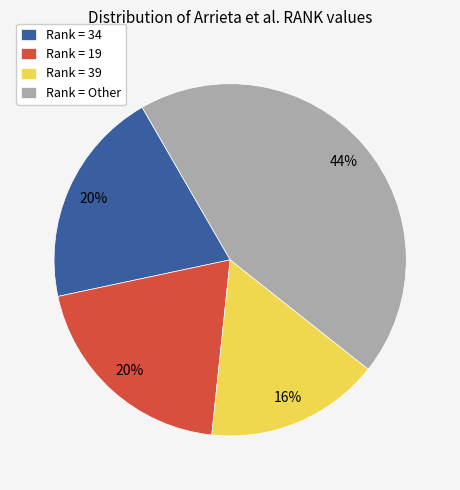

Is there any slice that represents more than half of the pie?

No